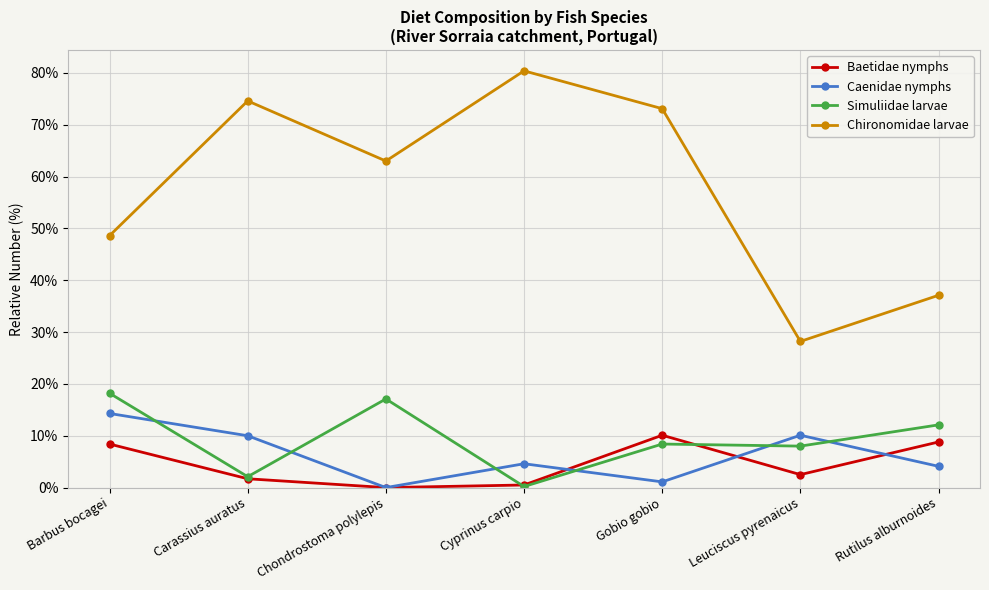

At which category does Simuliidae larvae reach its first local valley?

Carassius auratus